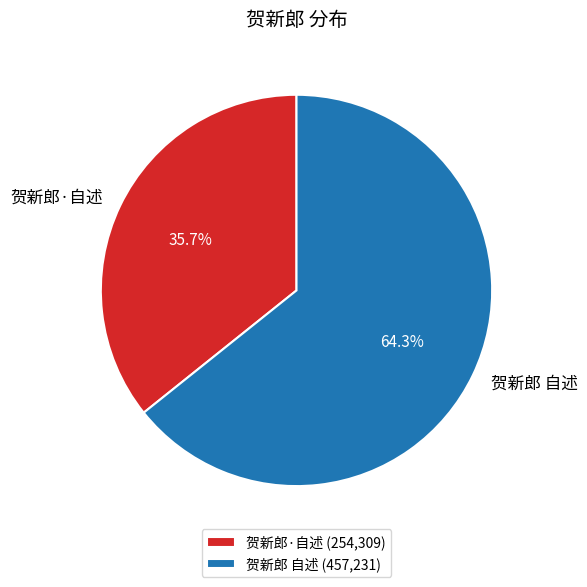

Approximately how many times larger is the value at 贺新郎 自述 compared to 贺新郎·自述?

1.8